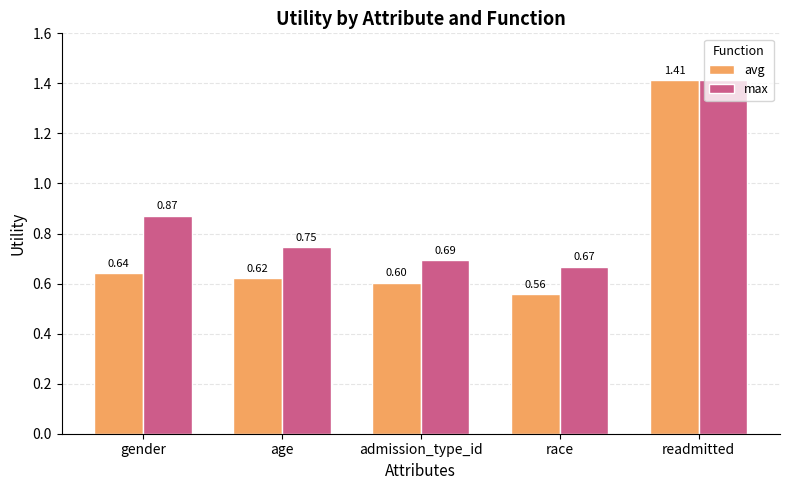

What is the average value of the avg series?

0.8